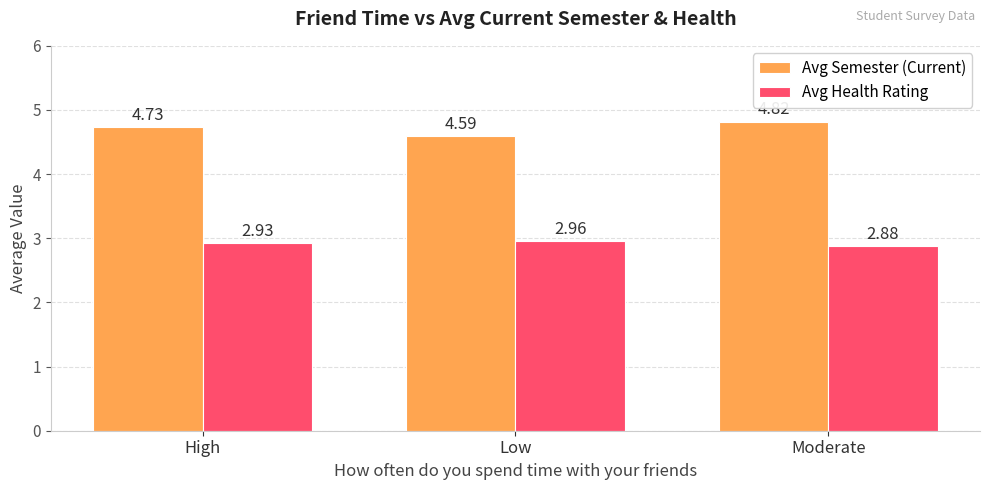

What is the total value across all series at Moderate?

7.7